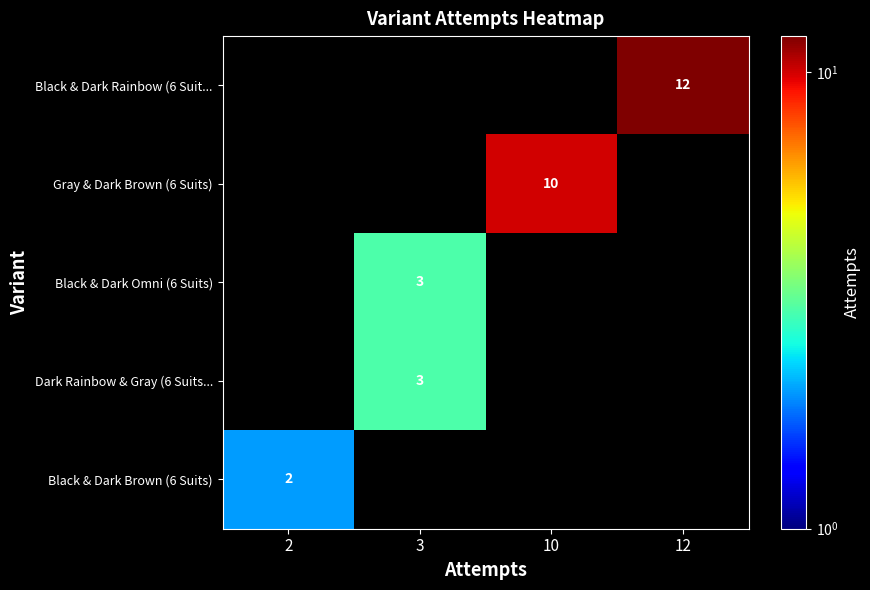

The Black & Dark Brown (6 Suits) series shows 4 at 2. True or false?

False